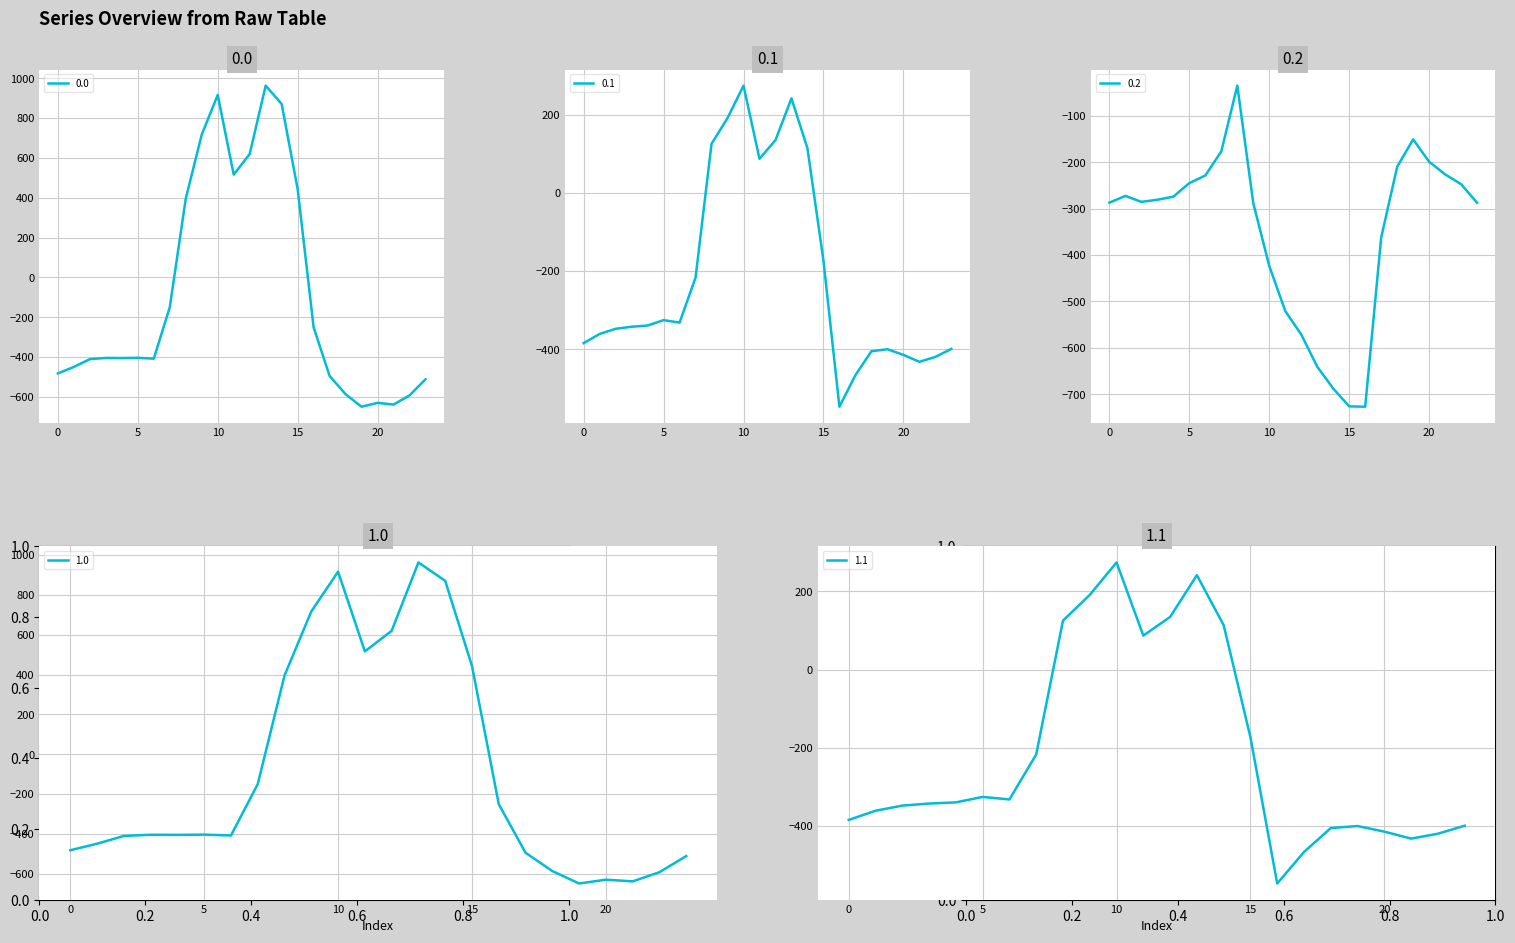

What is the minimum value for 0.1?

-547.3